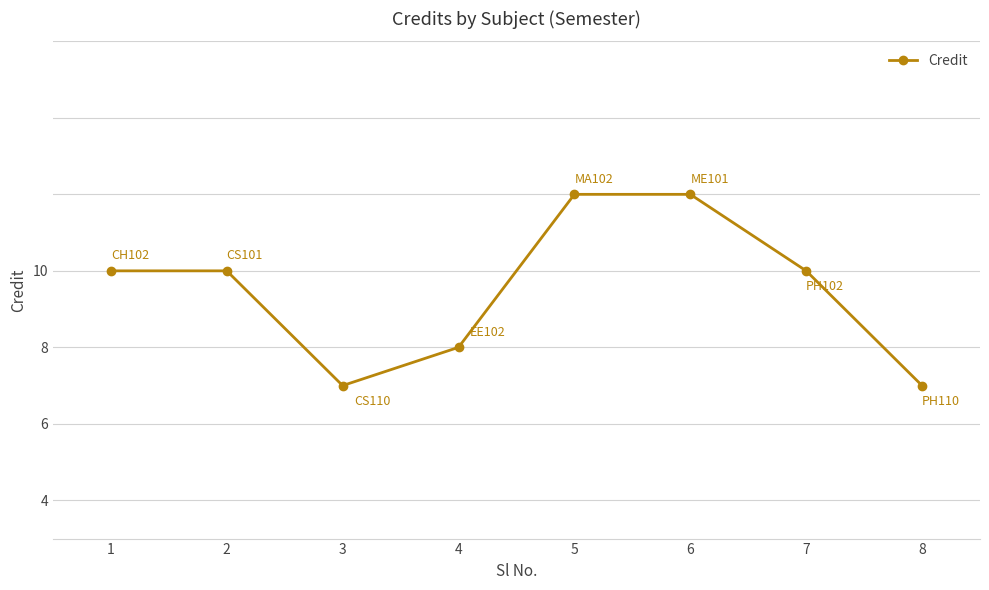

True or false: there are more than 1 points higher than both neighbors.

False